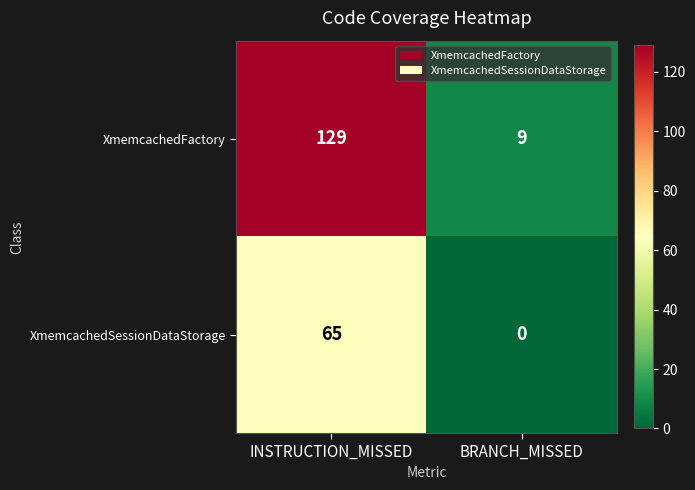

What value does the XmemcachedFactory series have at BRANCH_MISSED?

9